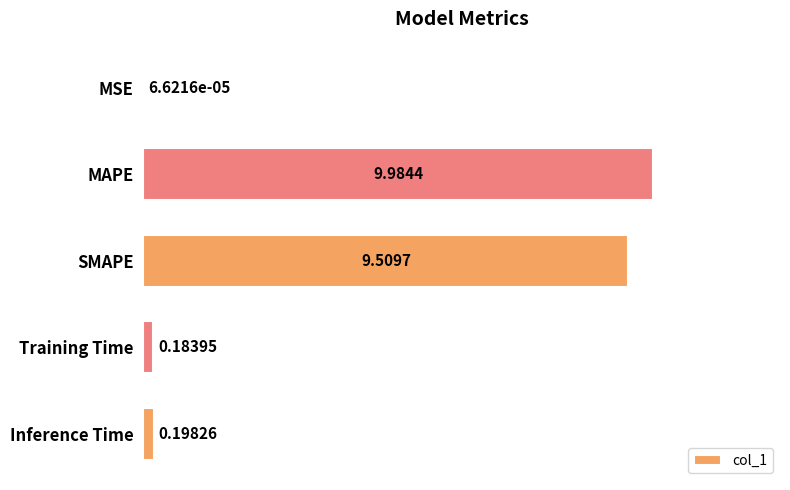

Does the chart contain stacked bars?

No